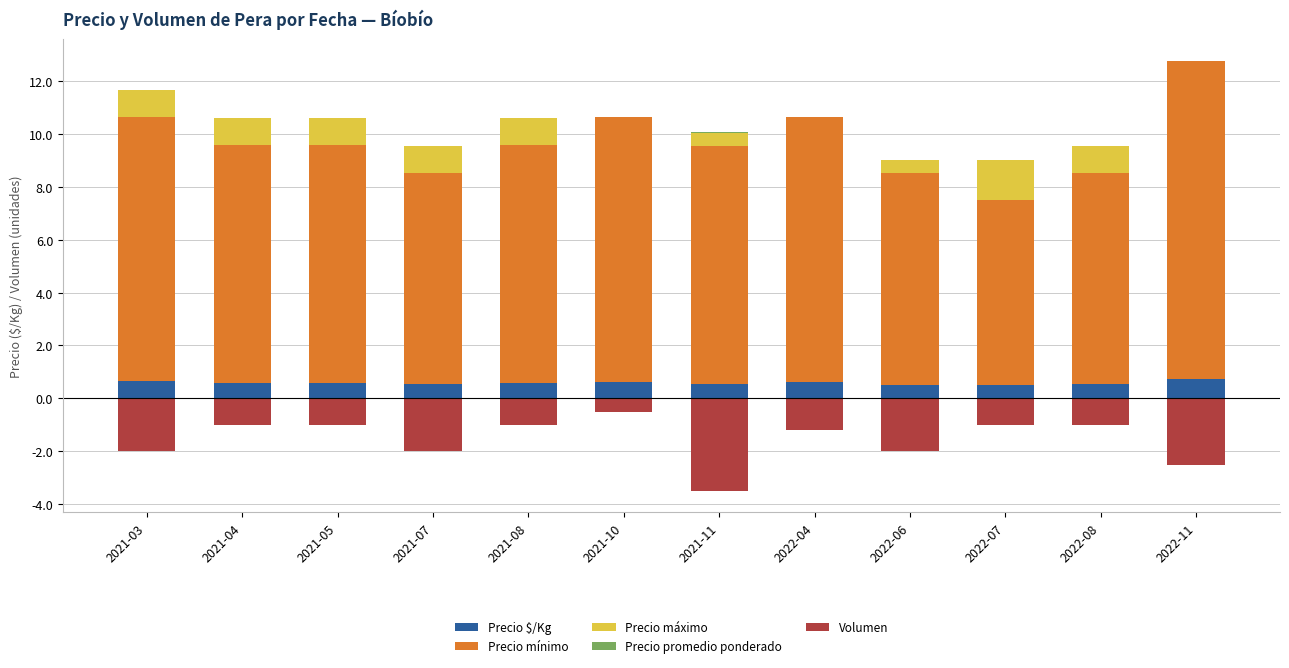

True or false: Precio mínimo has a value of 14.9 at 2021-10.

False